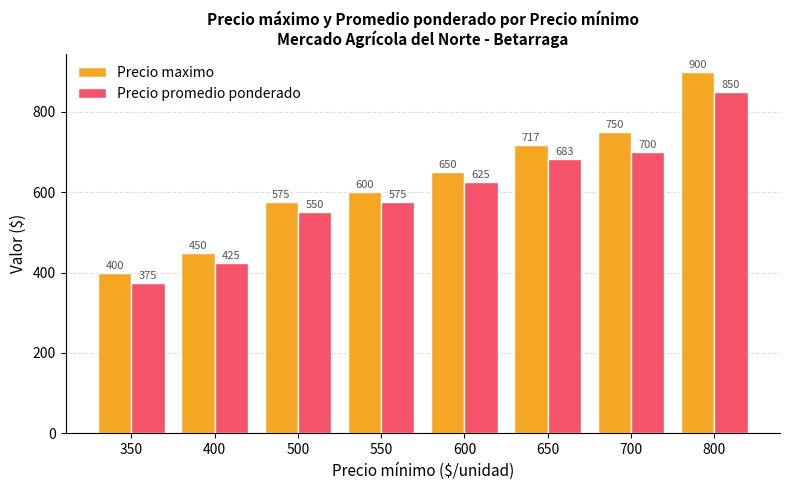

True or false: Precio promedio ponderado has a value of 1277.0 at 800.

False